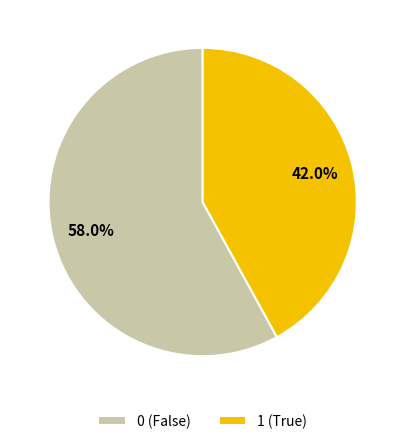

Rank the categories by value from lowest to highest.

1 (True), 0 (False)